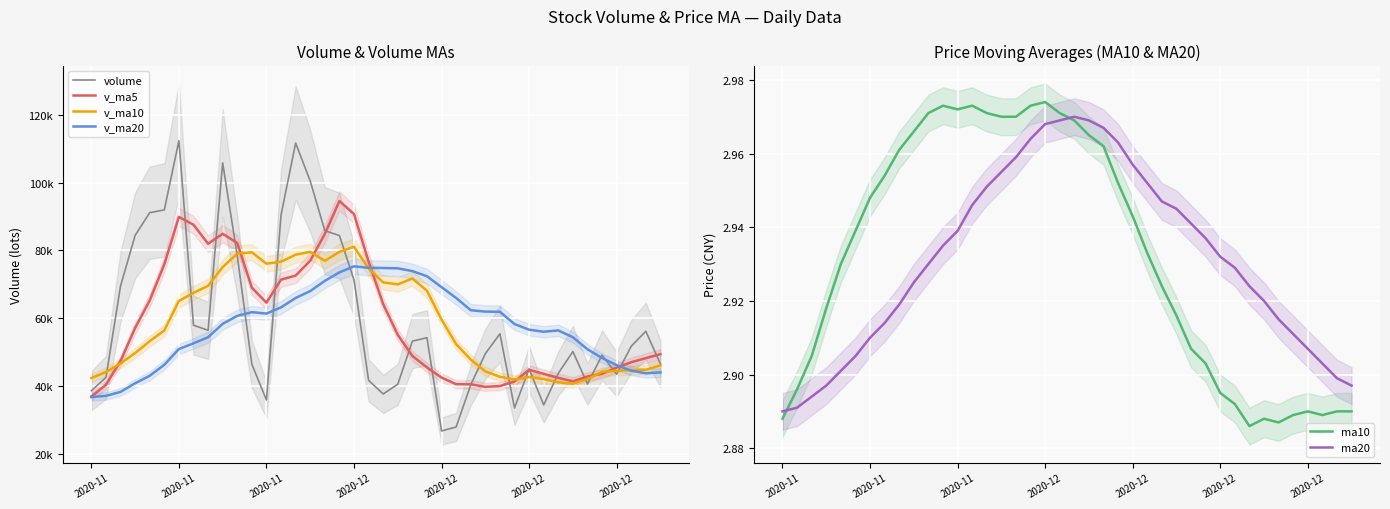

What are all the series names shown in the legend?

volume, v_ma5, v_ma10, v_ma20, ma10, ma20